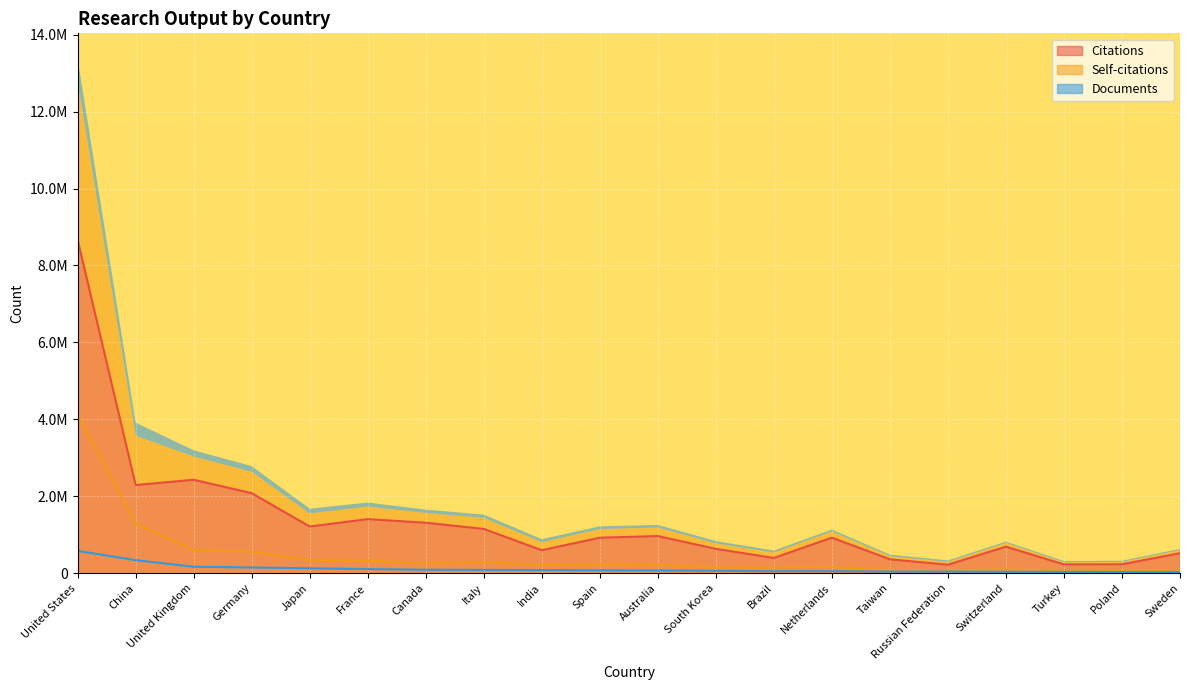

The Documents series shows 577686 at United States. True or false?

True